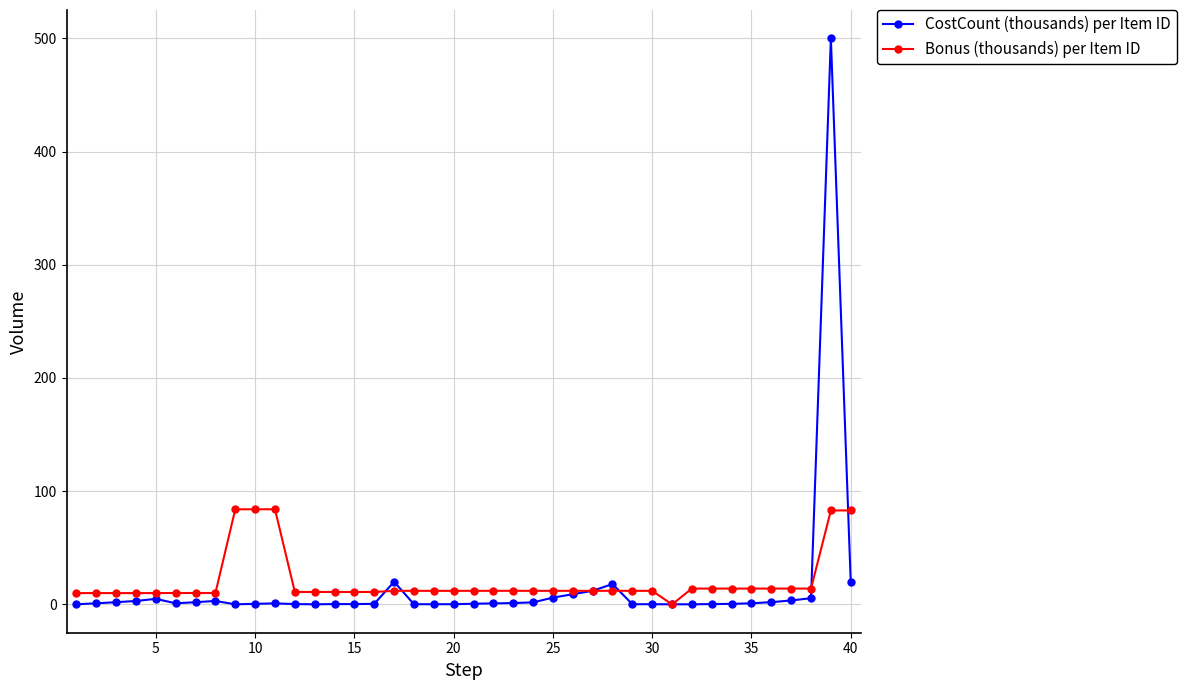

What is the average value of the Bonus (thousands) per Item ID series?

20.5